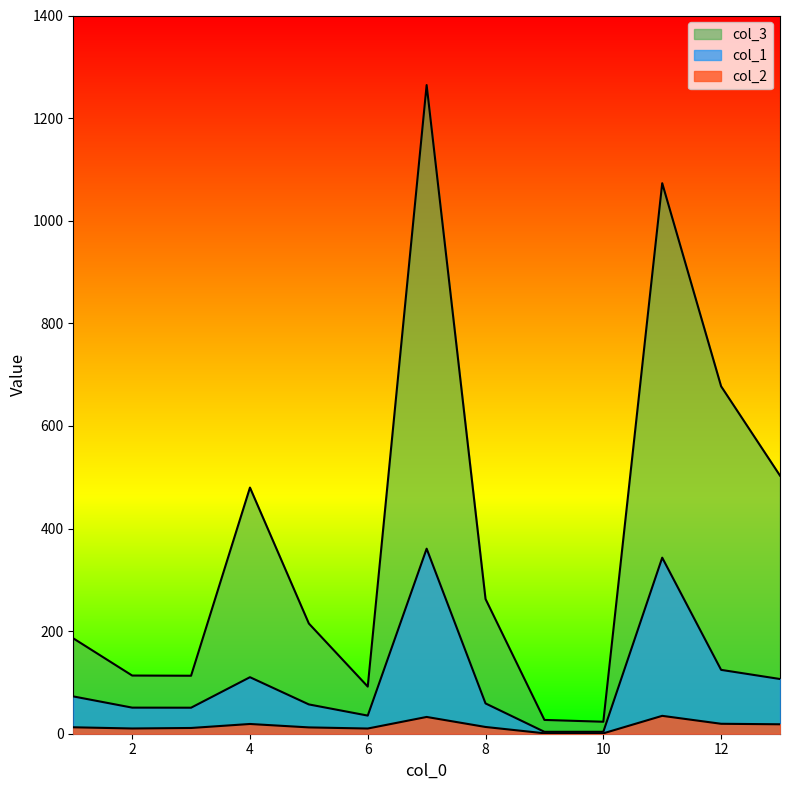

Reading right to left, what are all the values shown in this chart?

col_1: 13=106.6	12=124.5	11=343.2	10=3.8	9=3.7	8=59.1	7=360.7	6=35.3	5=57.1	4=110.2	3=50.7	2=50.9	1=72.7
col_2: 13=18.4	12=19.4	11=34.9	10=0.7	9=0.8	8=13.1	7=32.7	6=10.1	5=12.3	4=19.0	3=11.2	2=10.2	1=12.5
col_3: 13=503.1	12=677.2	11=1073.1	10=23.4	9=26.9	8=262.6	7=1264.4	6=91.9	5=214.8	4=479.8	3=113.0	2=113.4	1=185.9